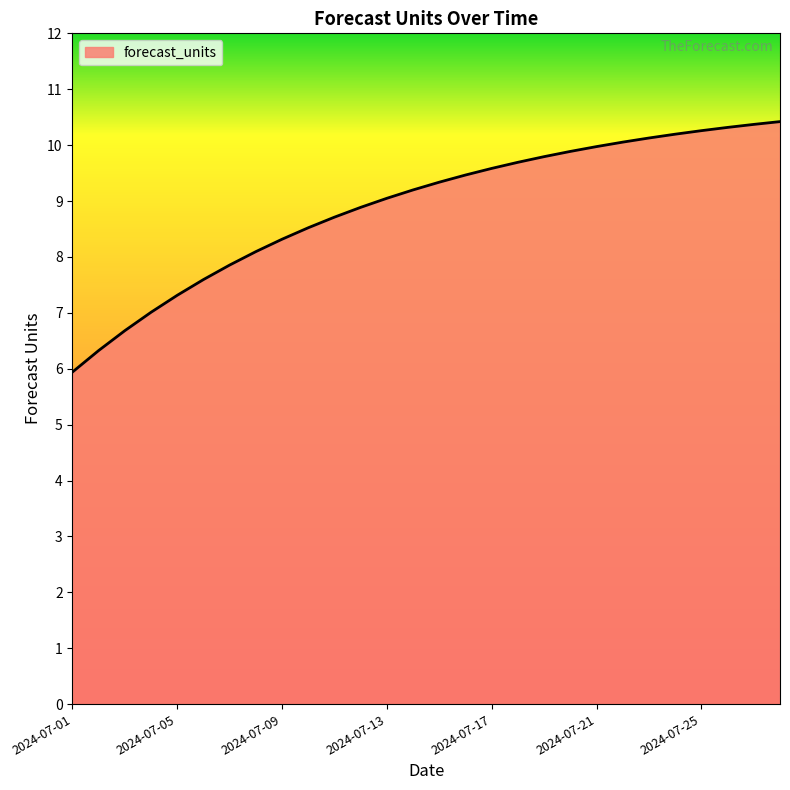

What is the minimum value shown in the chart?

5.9